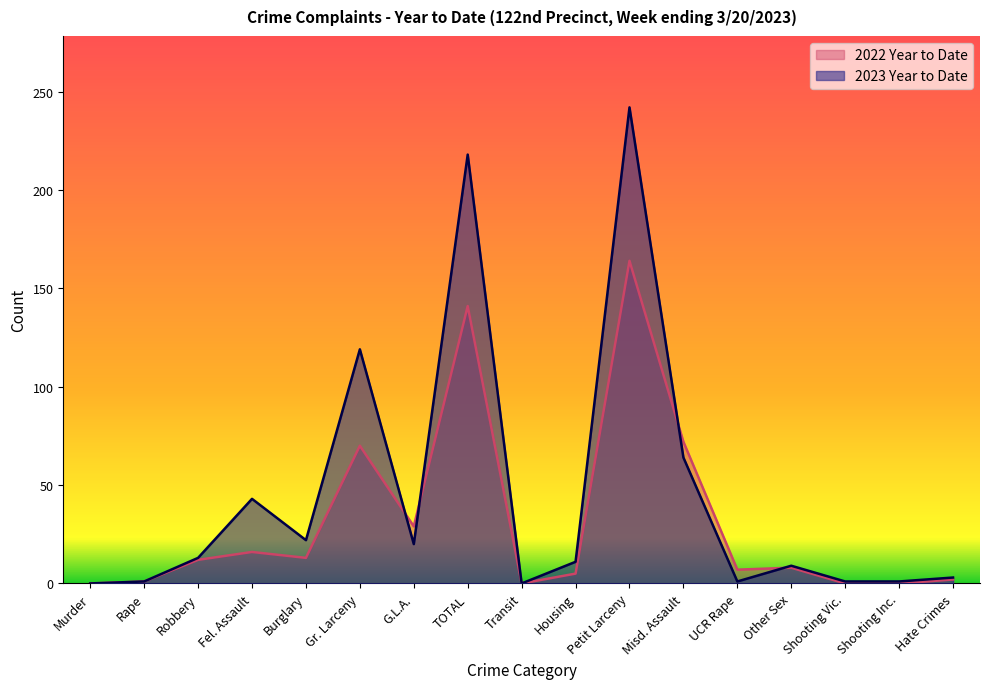

Which series ends up on top after the final intersection of 2023 Year to Date and 2022 Year to Date?

2023 Year to Date